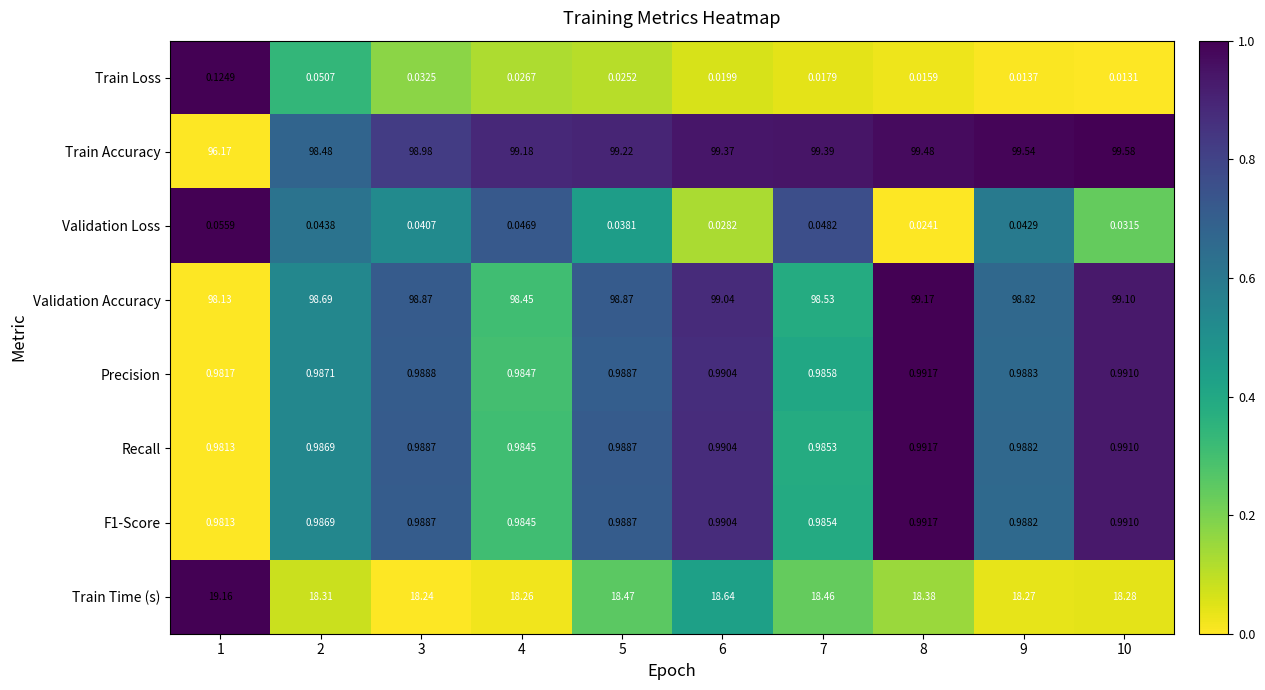

Which series has the largest total across all categories?

Train Accuracy